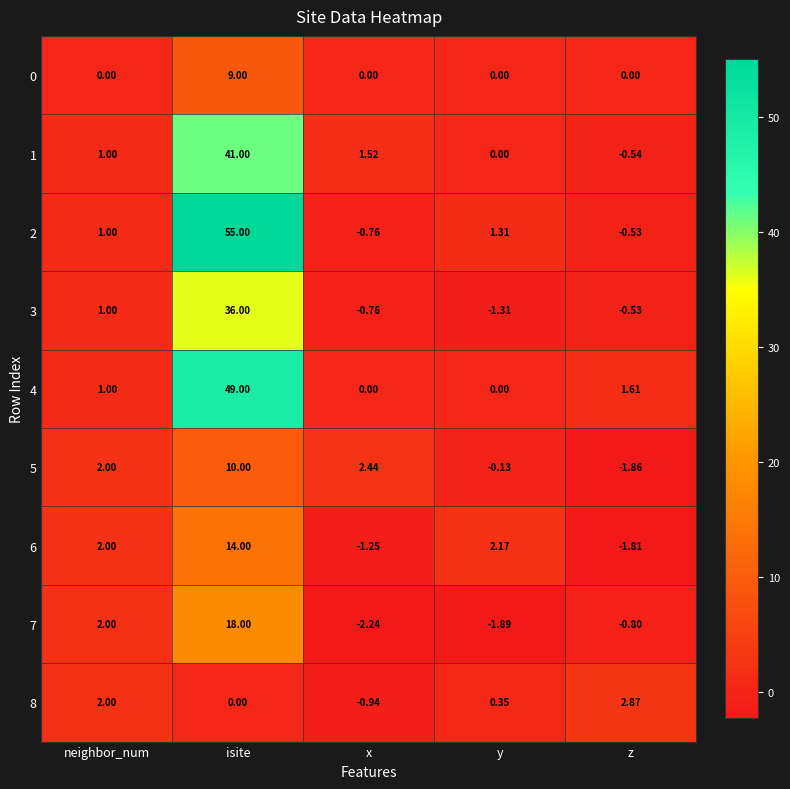

Which series has the largest range (max minus min)?

2